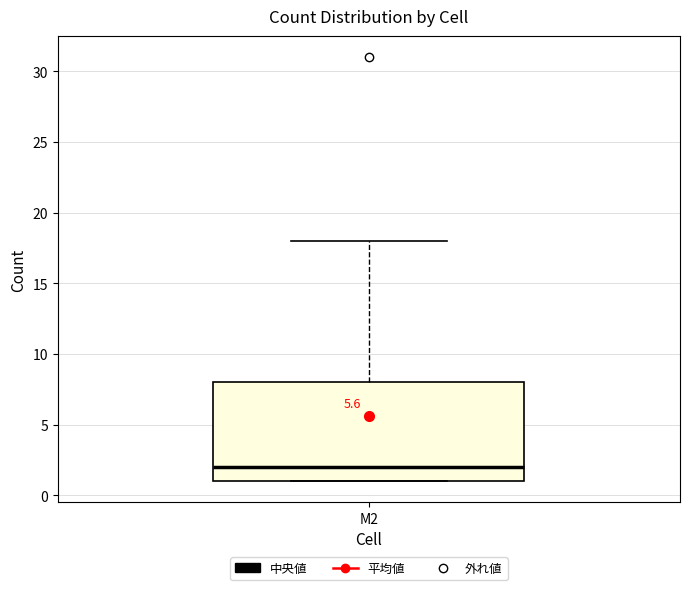

Transcribe this box plot: give where the median line is, the range the box spans, and where the two whiskers end, as read against the y-axis. The values are not printed on the chart, so give them approximately, as read against the axis.

median 2, box 1 to 8, whiskers 1 to 18